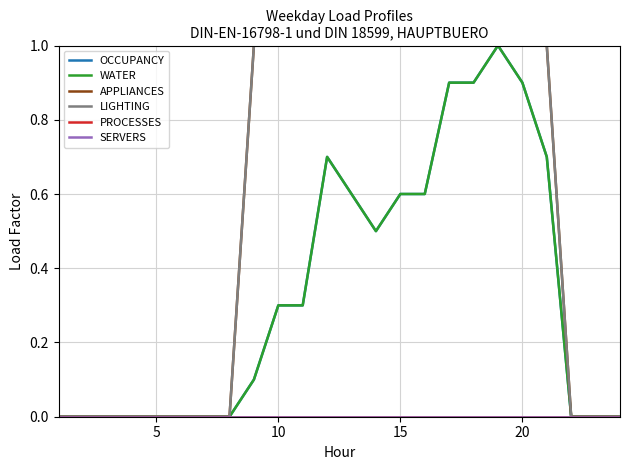

What is the highest value of the OCCUPANCY series?

1.0